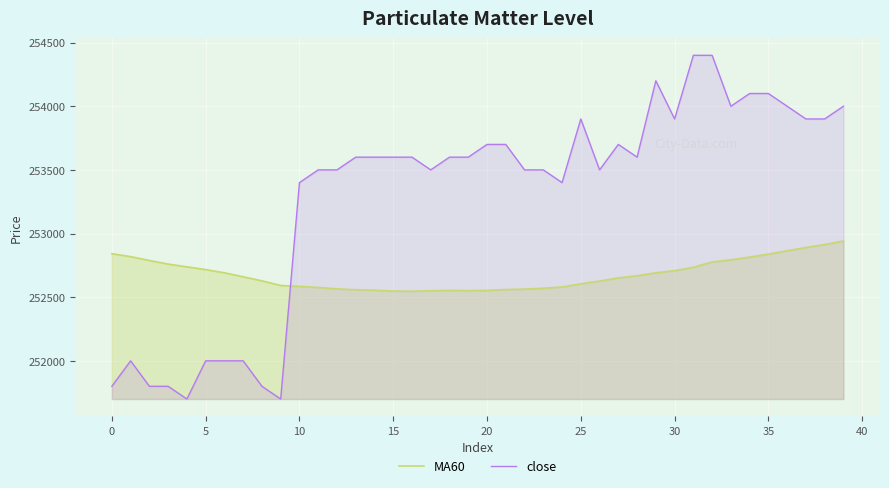

What is the value of the MA60 point at the 25th from the left?

252580.0